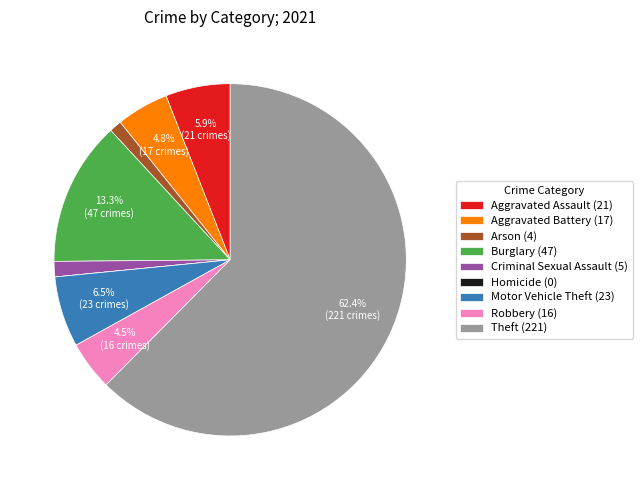

Does Arson (4) account for over 50% of the chart?

No